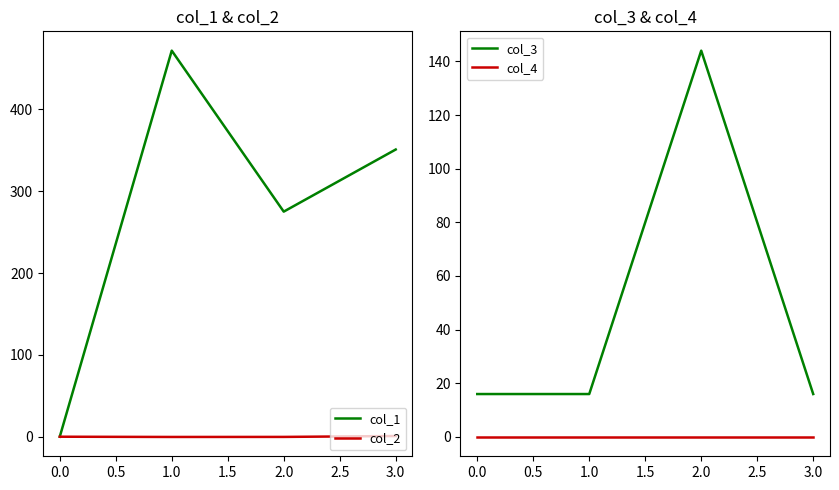

True or false: col_1 has a value of 351.0 at 3.0.

True